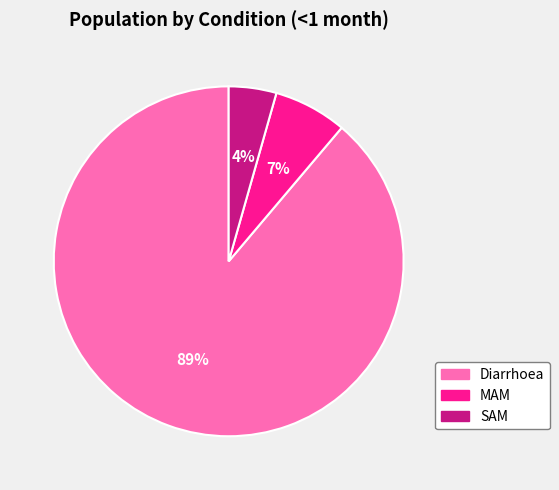

Which slice represents more than half of the pie?

Diarrhoea